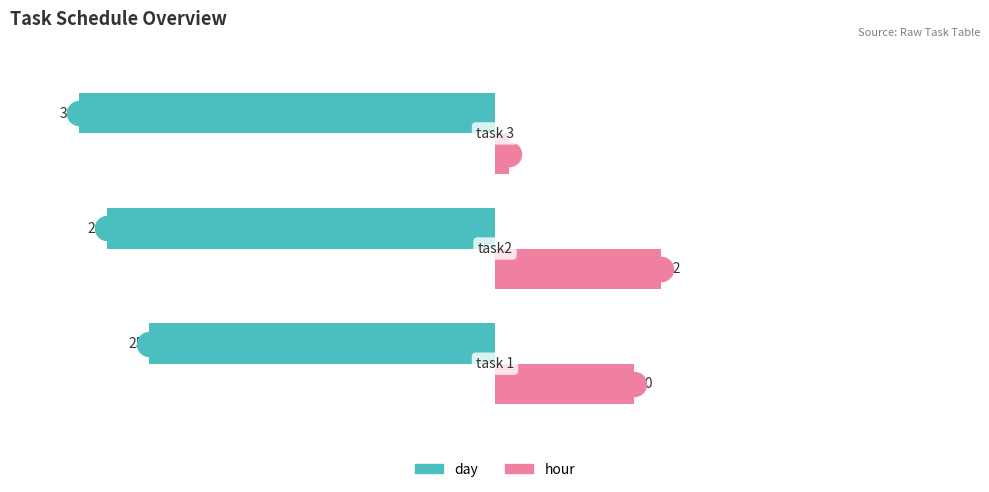

Which series reaches the maximum Y coordinate?

hour